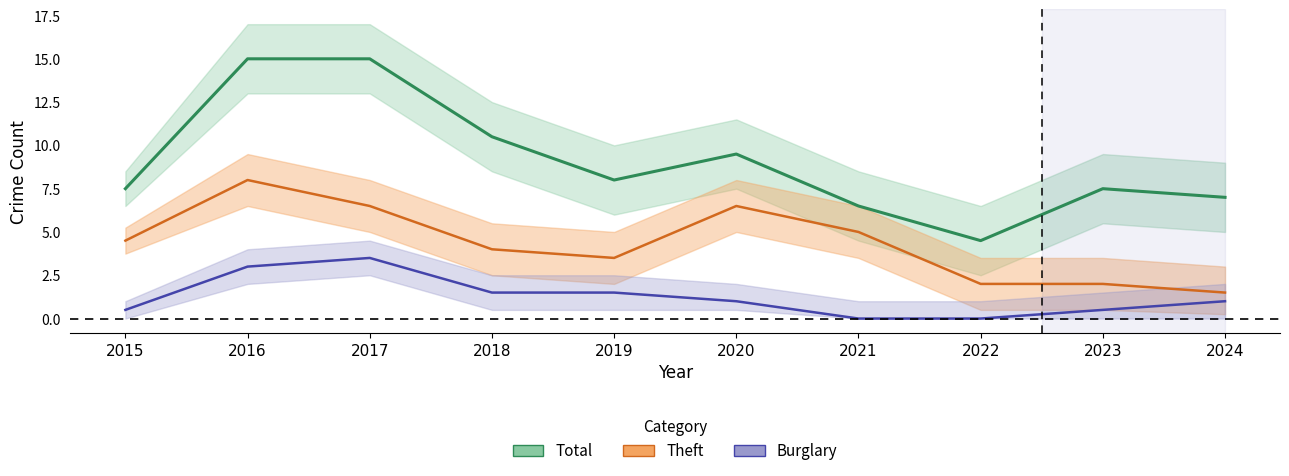

What is the difference between the maximum and second lowest values in the Burglary series?

3.5